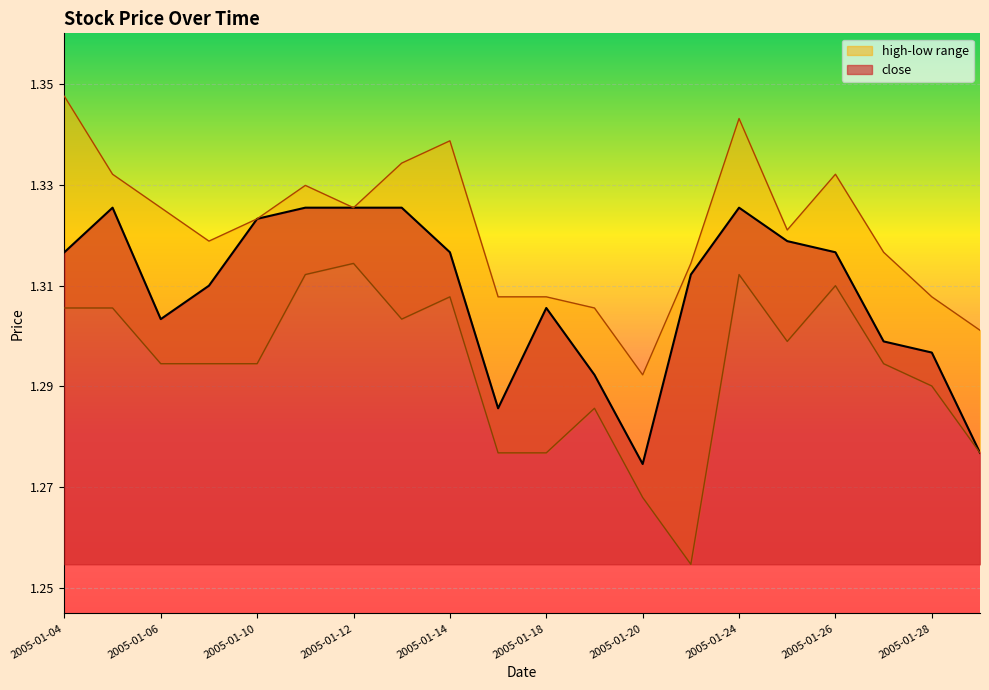

Rank the series by their average value, from highest to lowest.

high, close, low